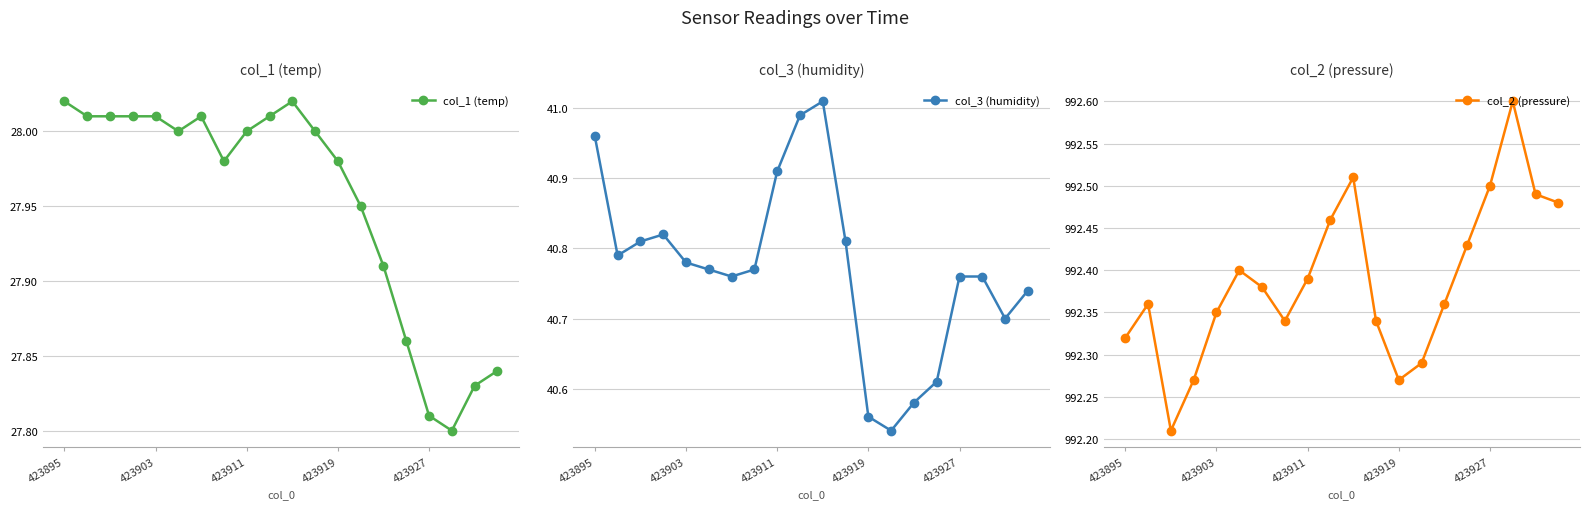

What is the sum of all col_1 (temp) values?

559.1